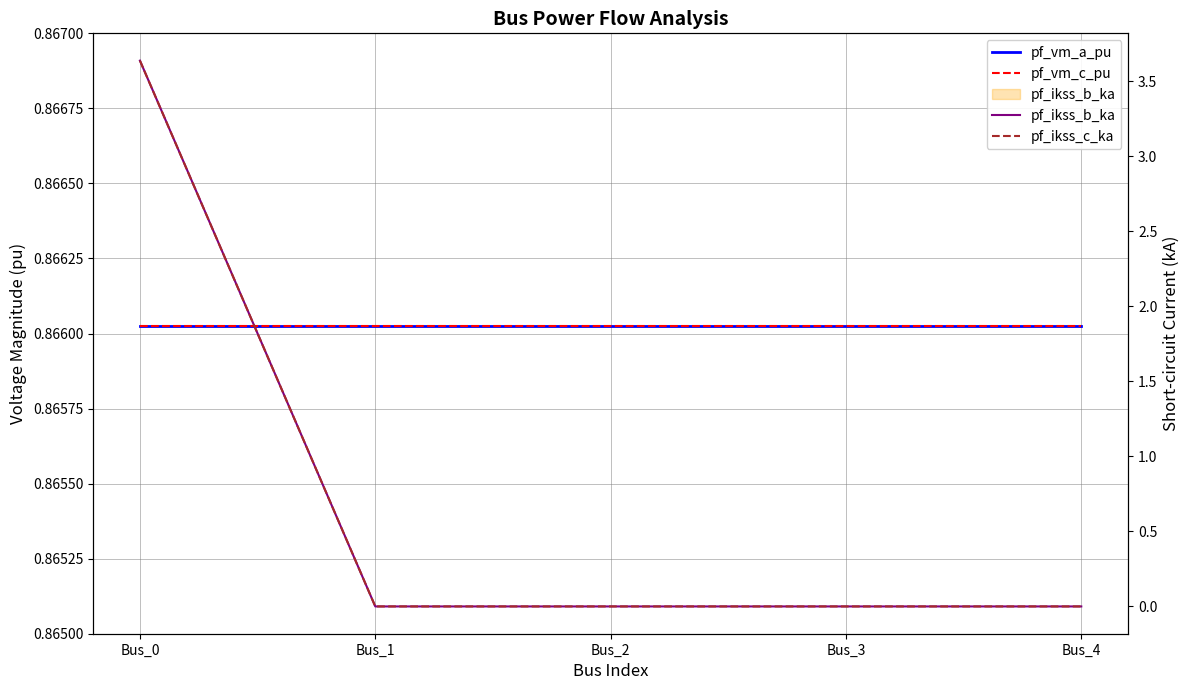

Which category has the highest value across all series?

Bus_0